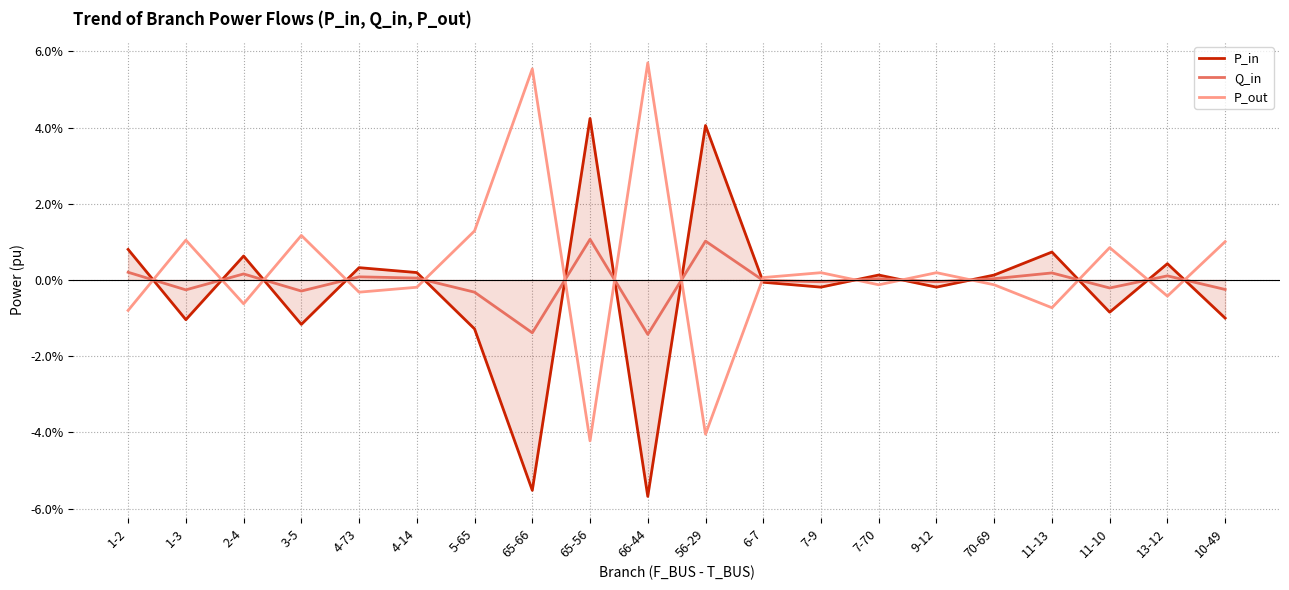

Is the value of P_out at 11-10 greater than the value of P_in at 7-9?

Yes